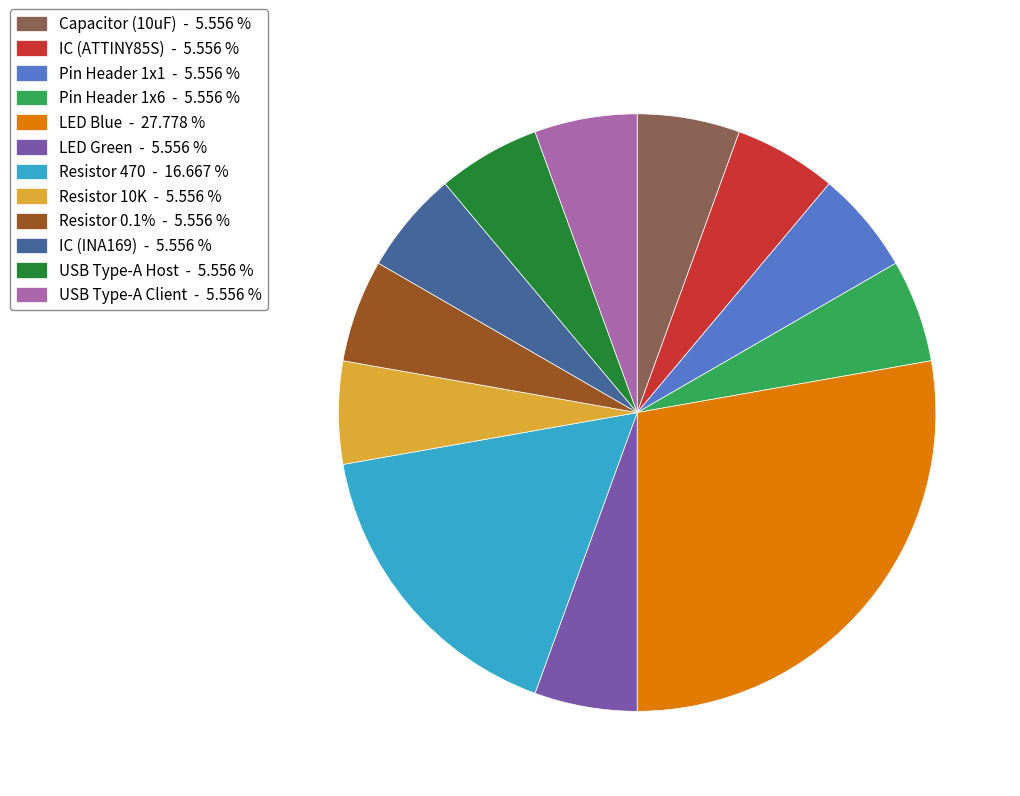

Is there a majority slice in this chart?

No